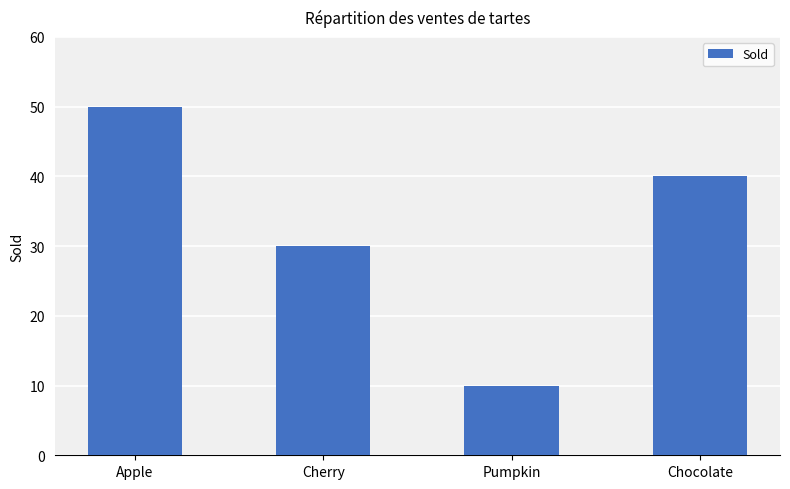

Reading left to right, what are all the values shown in this chart?

Apple=50	Cherry=30	Pumpkin=10	Chocolate=40